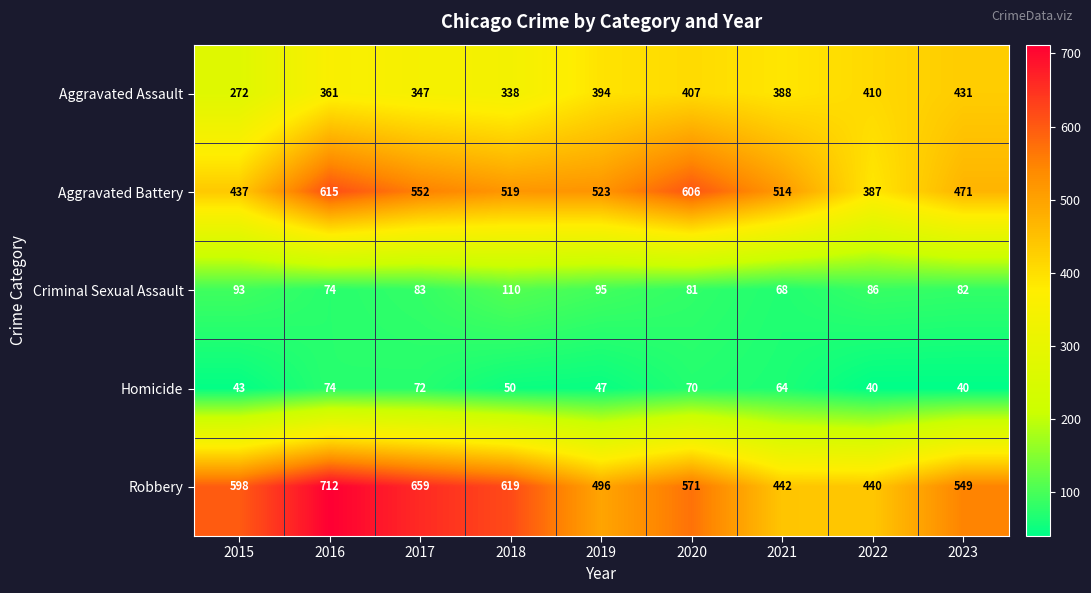

How many series are shown in this chart?

5